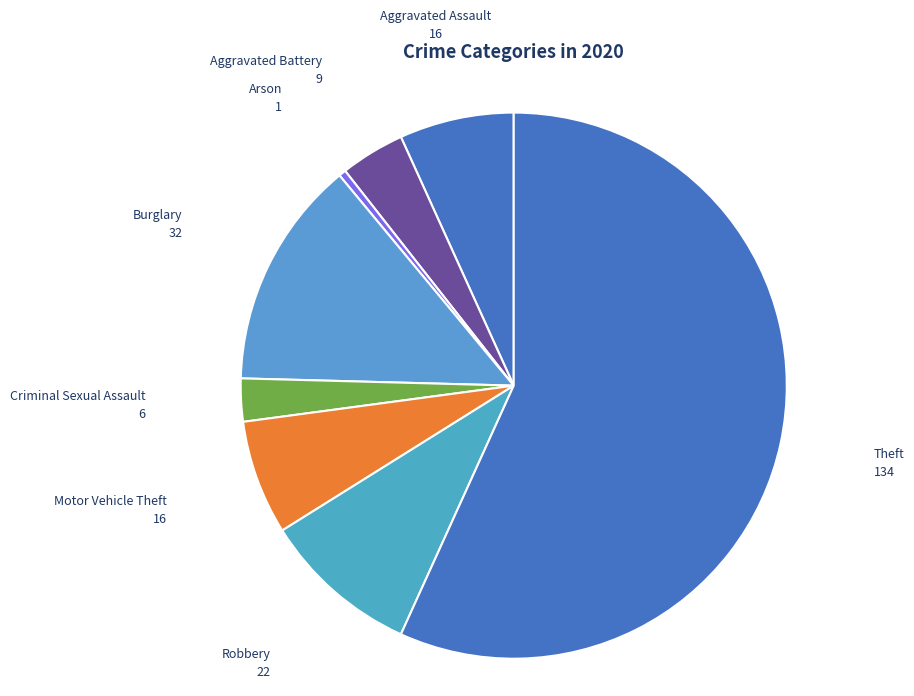

How many segments does this pie chart have?

8